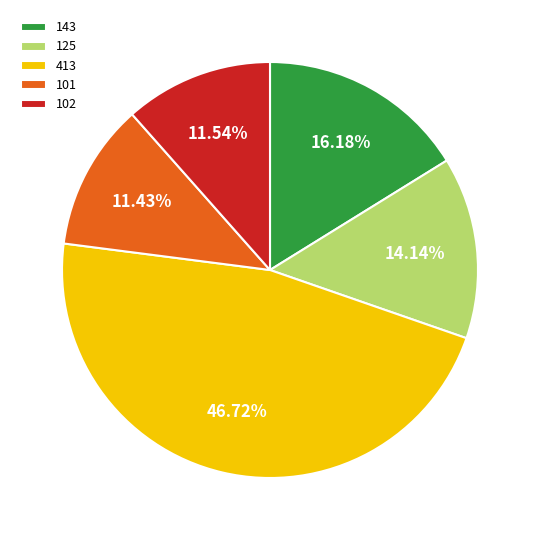

What portion of the pie excludes 125?

85.9%